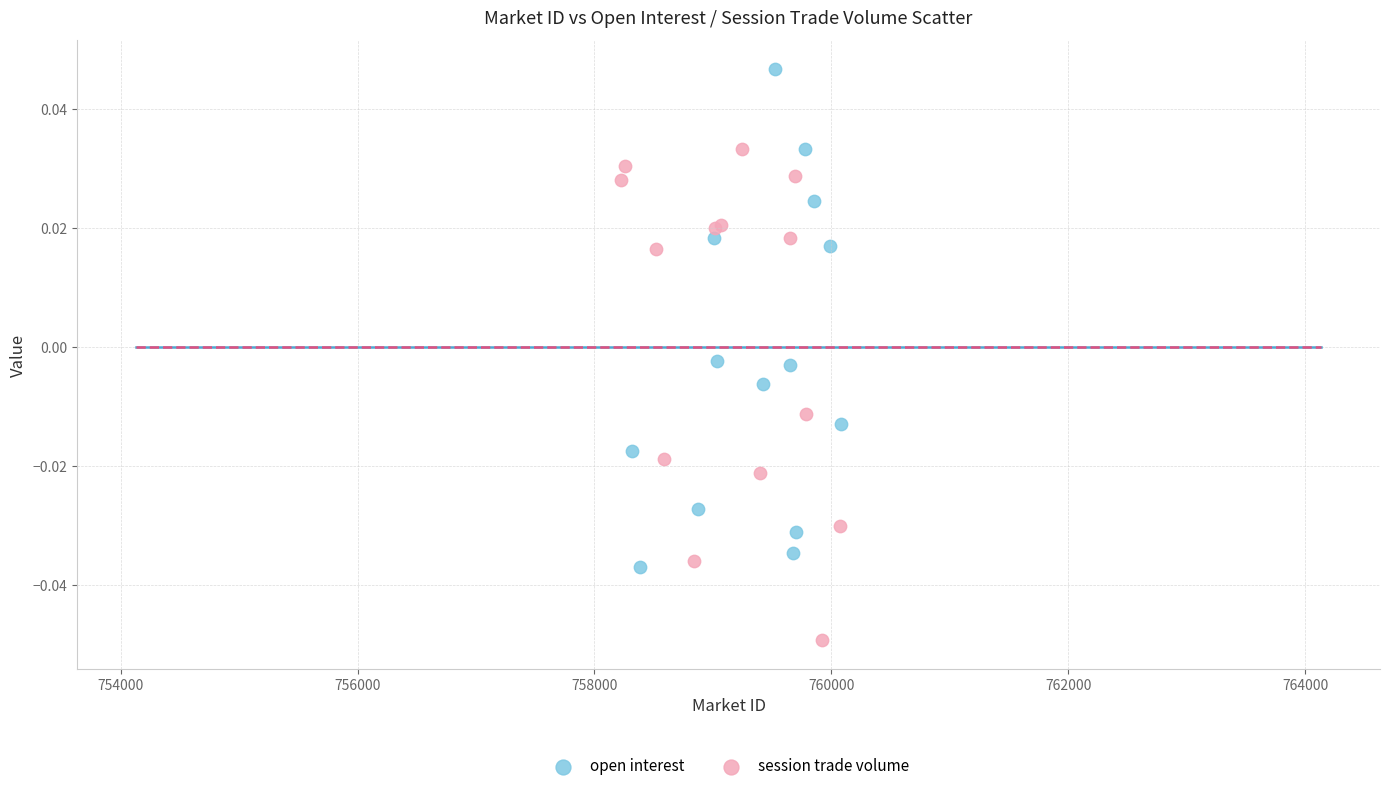

Which series reaches the minimum Y coordinate?

session trade volume